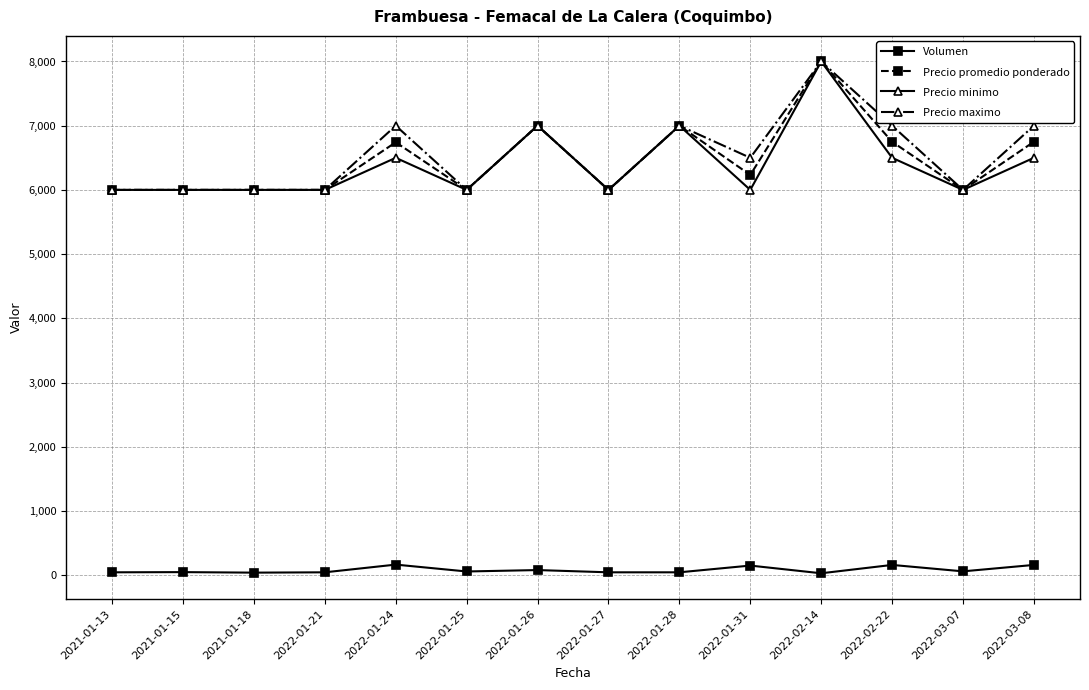

How many distinct data groups are displayed?

4